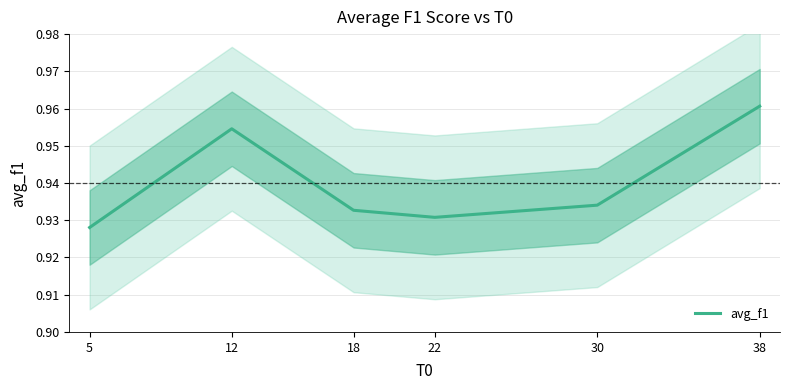

At which category does the data reach its first local peak?

12